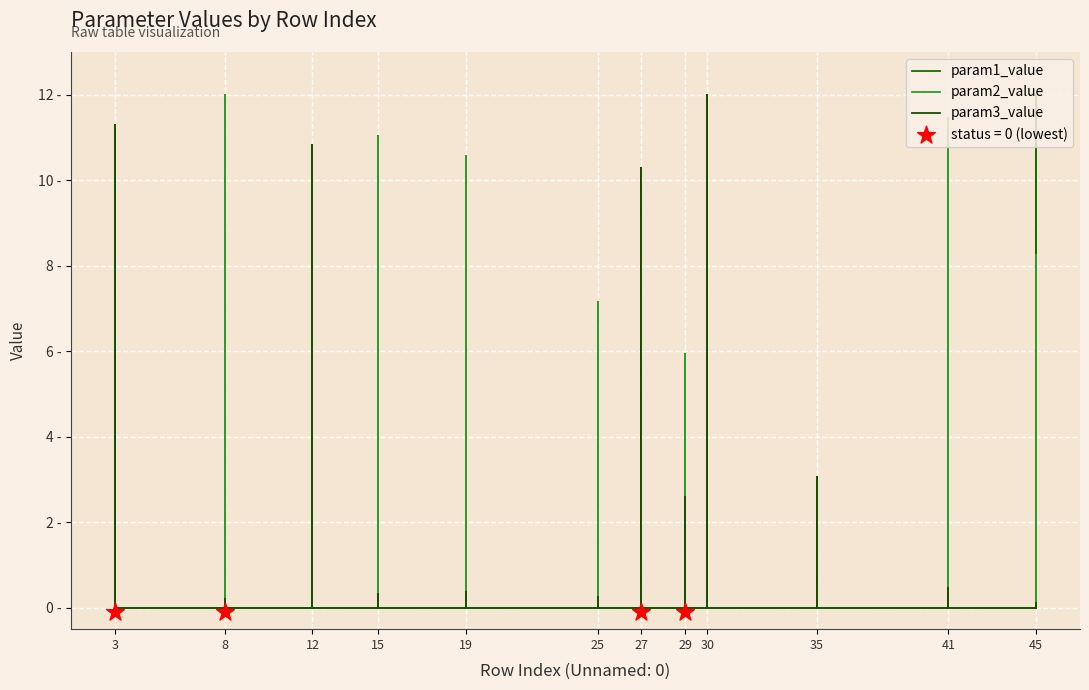

Is the value of param2_value at 41 greater than the value of param3_value at 12?

No